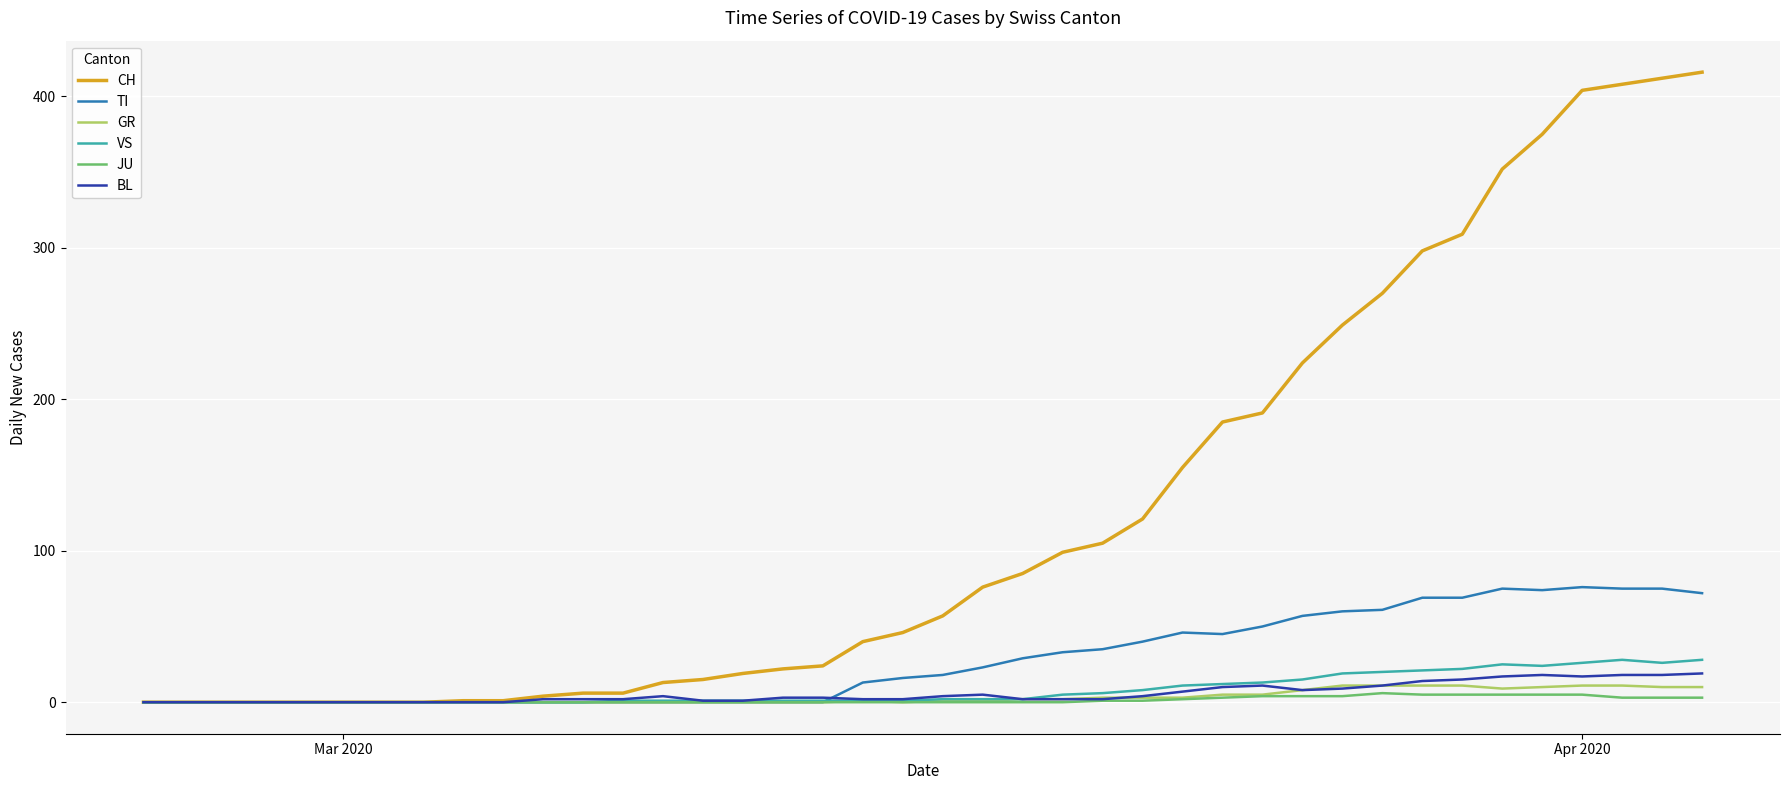

Count the number of data series in this chart.

6